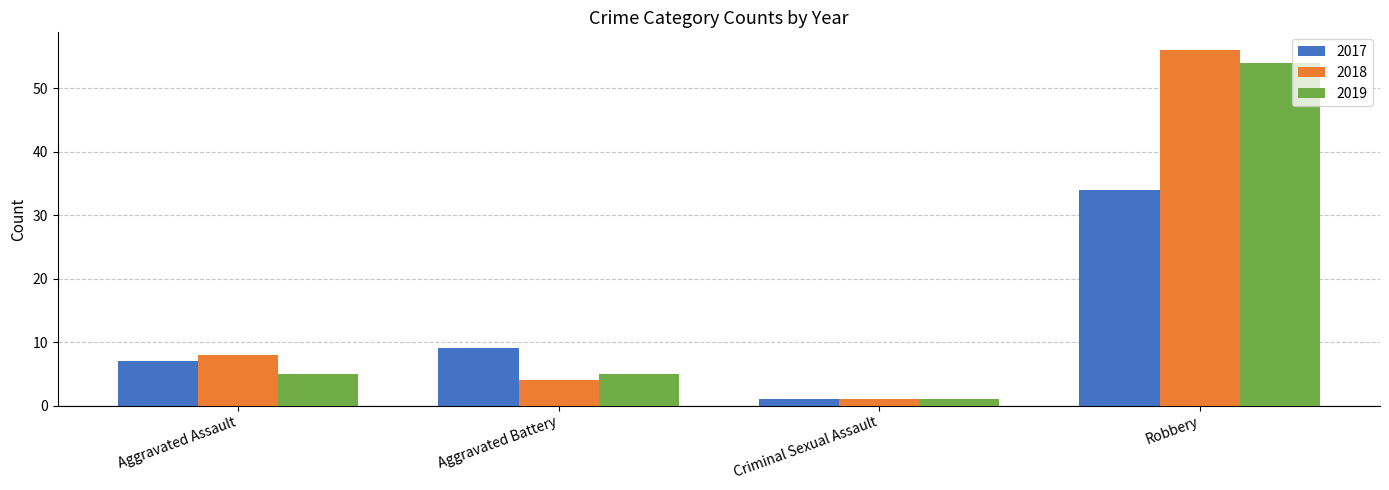

What is the value of the 2017 bar at the 3rd from the left?

1